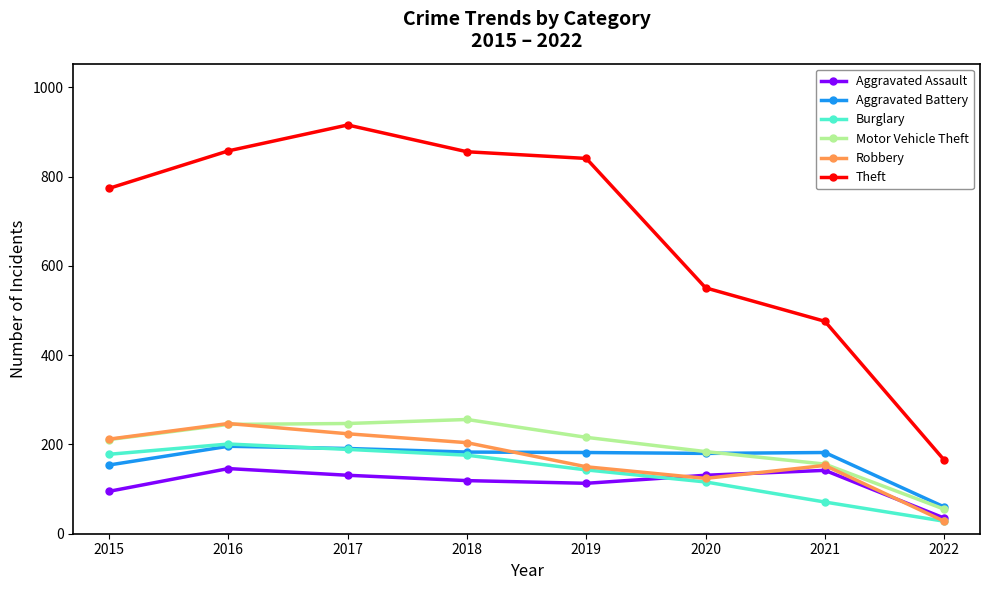

Is this an area chart (filled region under the line)?

No